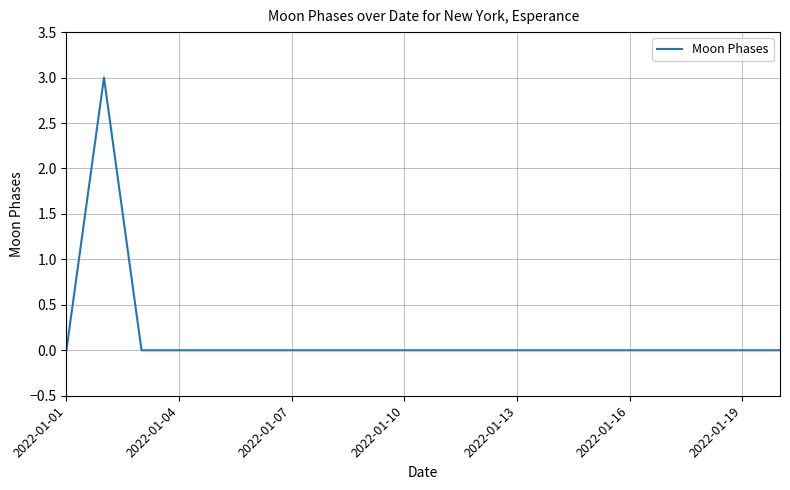

What is the greatest value displayed?

3